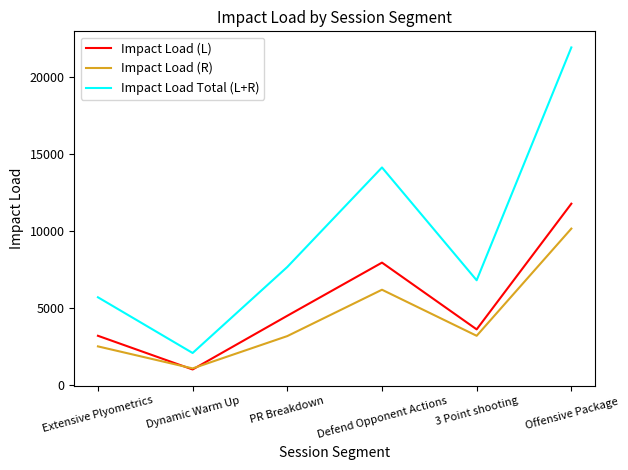

Rank the categories by Impact Load Total (L+R) value from lowest to highest.

Dynamic Warm Up, Extensive Plyometrics, 3 Point shooting, PR Breakdown, Defend Opponent Actions, Offensive Package